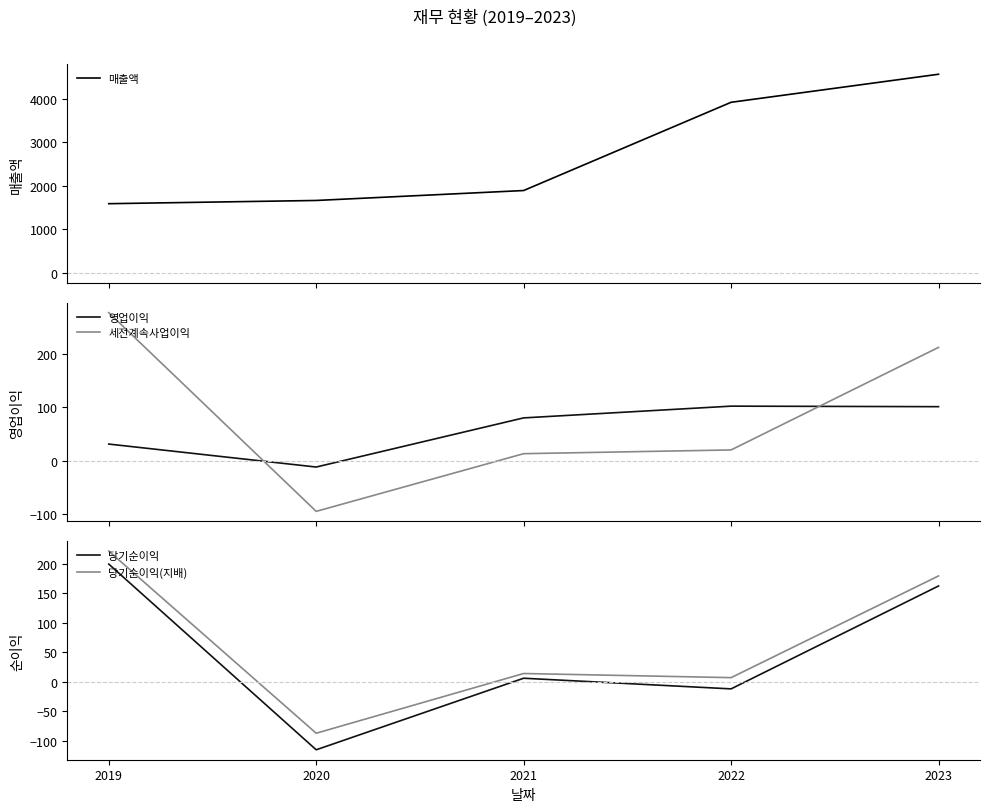

At which category is the sum across all series the highest?

2023